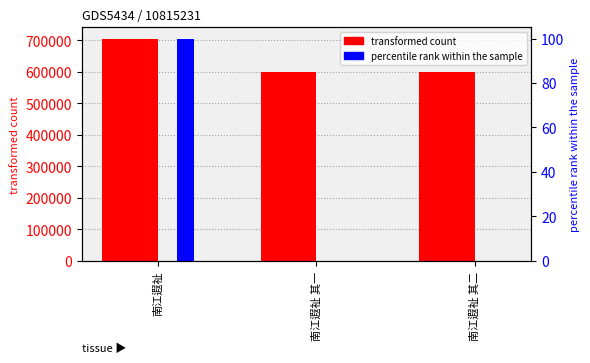

What is the maximum value for transformed count?

705013.0